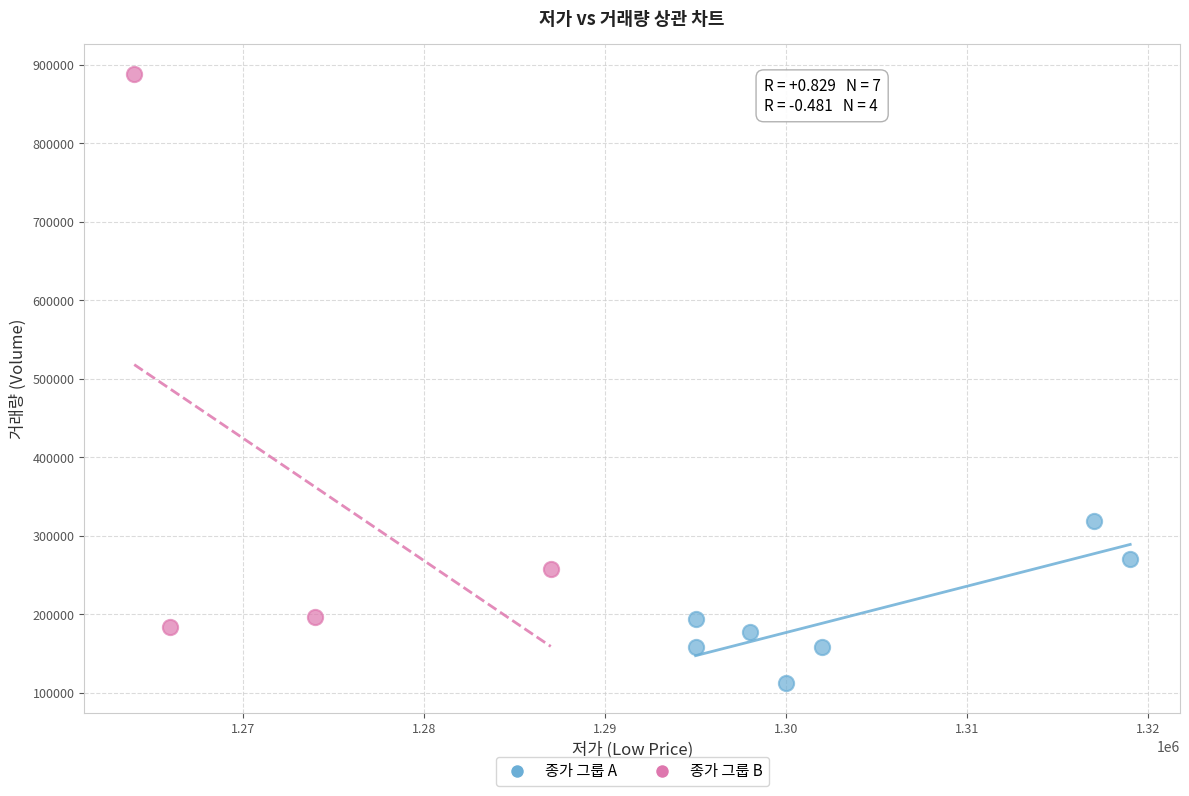

Which series reaches the maximum Y coordinate?

종가 그룹 B